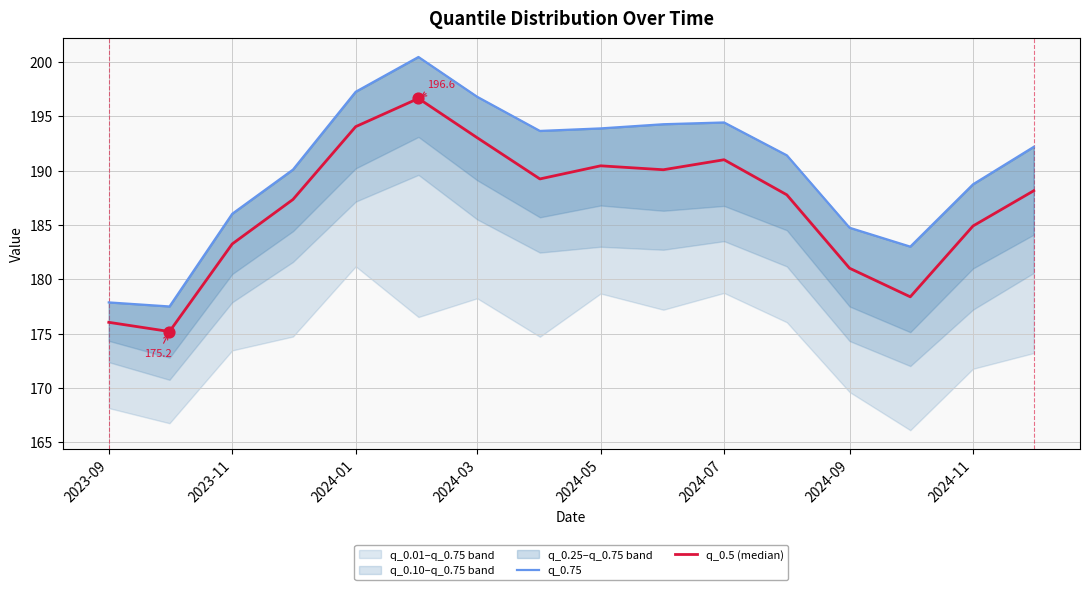

Is the value of q_0.75 at 2024-01 greater than the value of q_0.5 (median) at 2024-11?

Yes